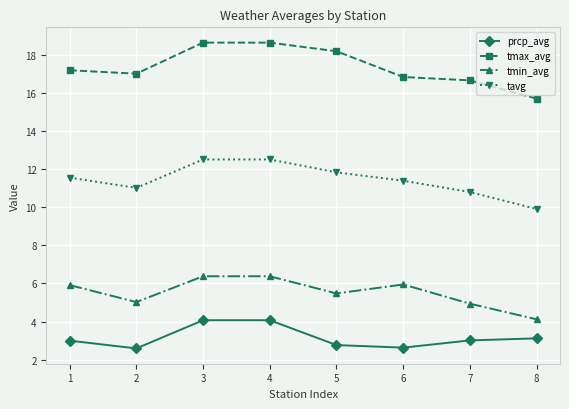

What is the highest value of the prcp_avg series?

4.1